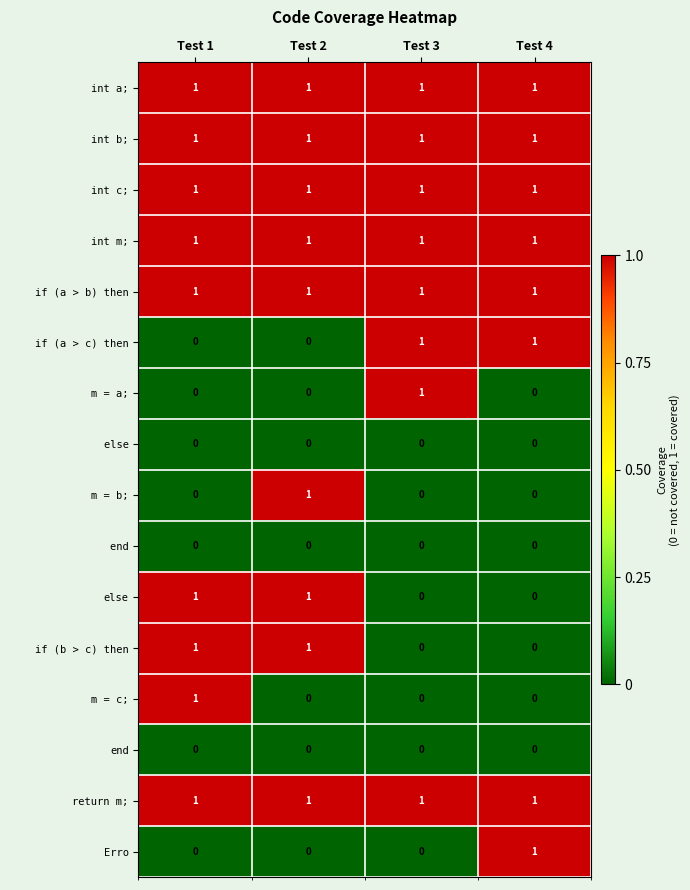

Count the else values in the range 0 to 1.

4